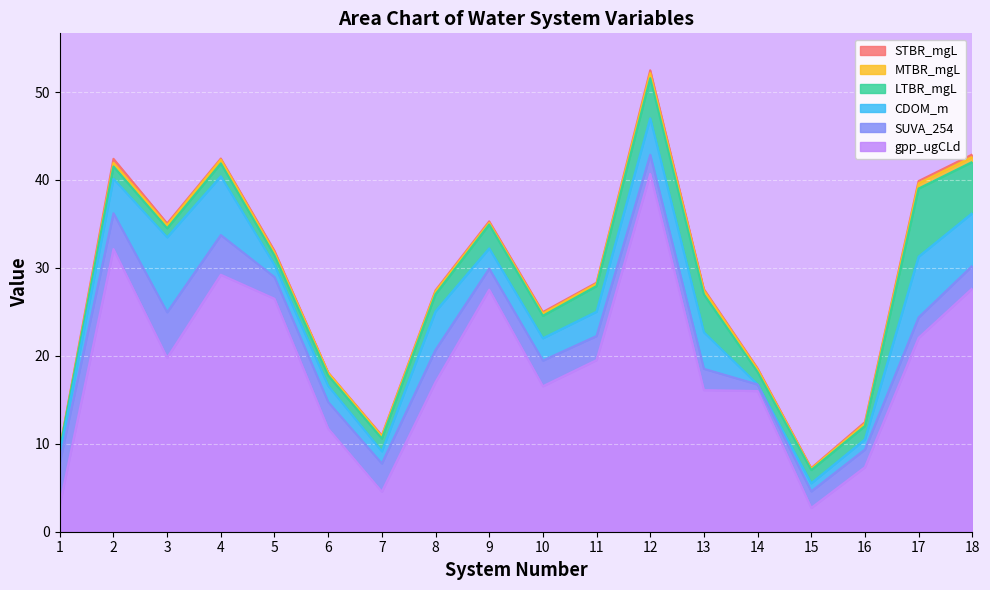

At which label does CDOM_m first exceed 2?

2